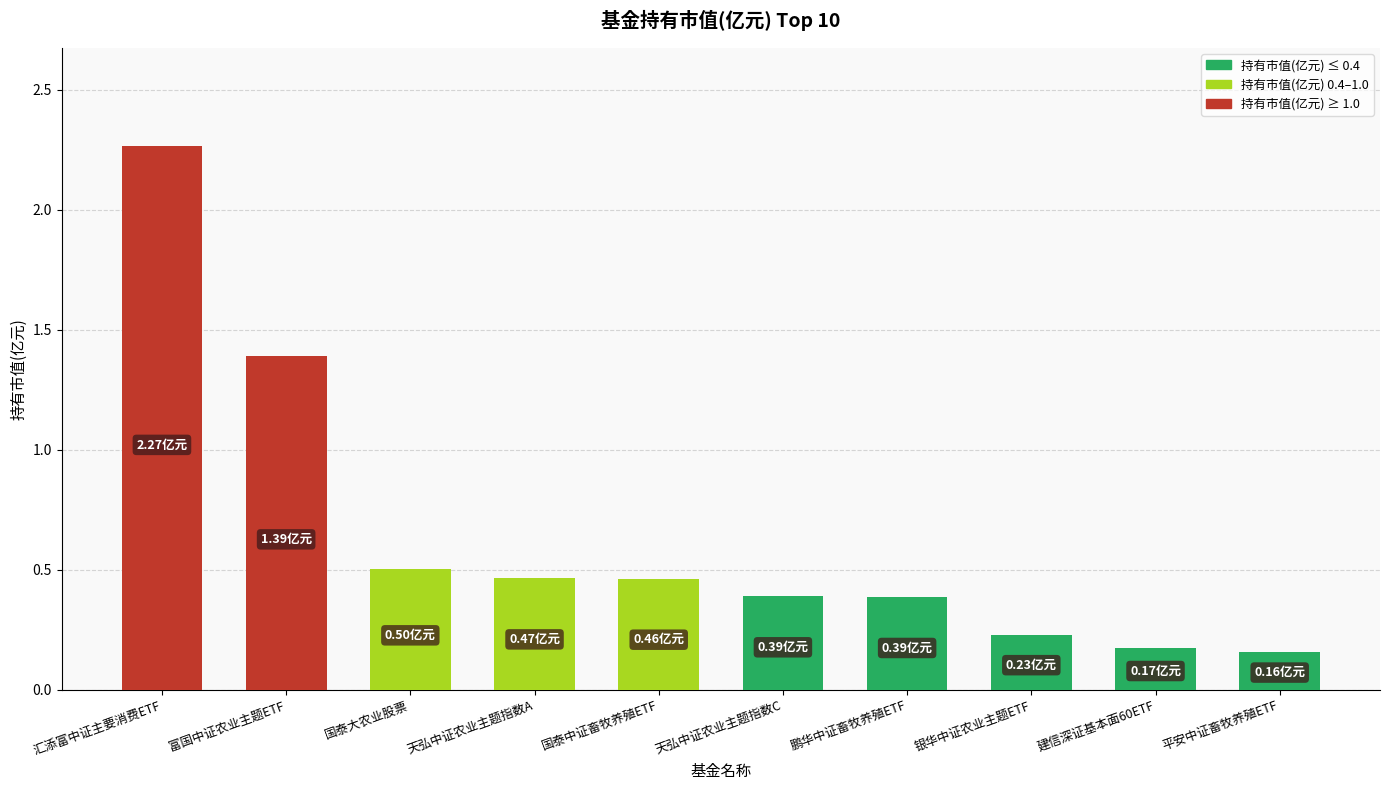

What is the difference between the maximum and minimum values?

2.1